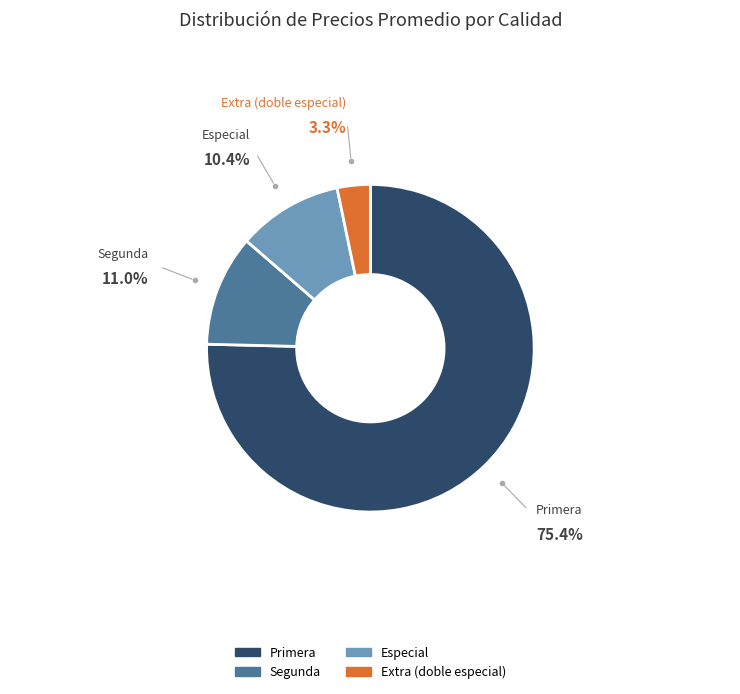

Which slice is the smallest?

Extra (doble especial)